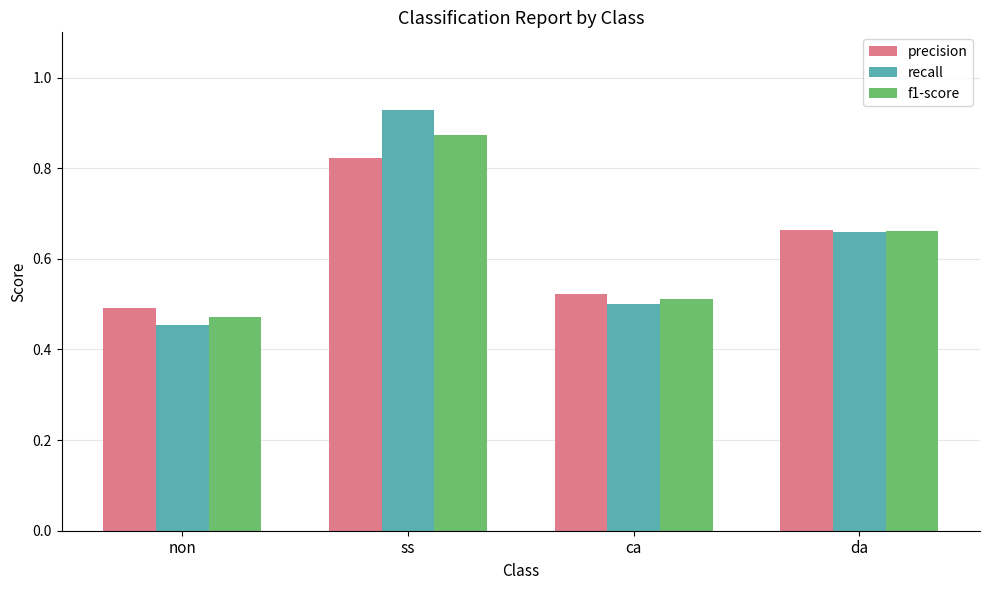

At how many categories does at least one series exceed 0?

4